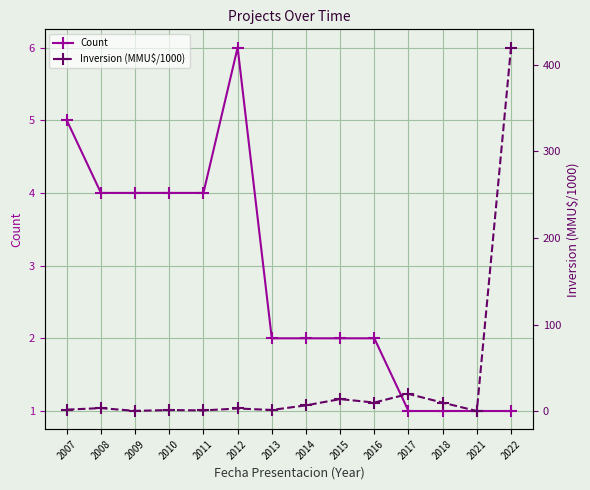

At which category is the sum across all series the highest?

2022